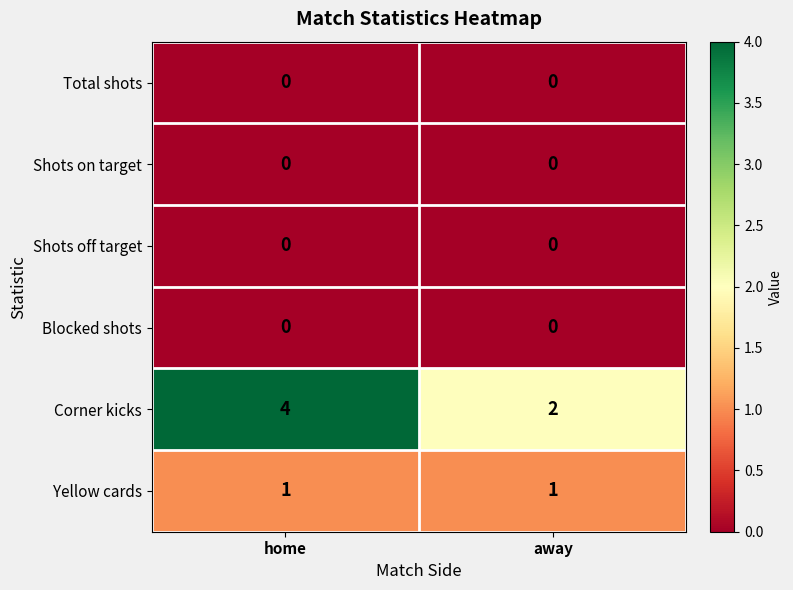

What is the difference between the highest and lowest values at home?

4